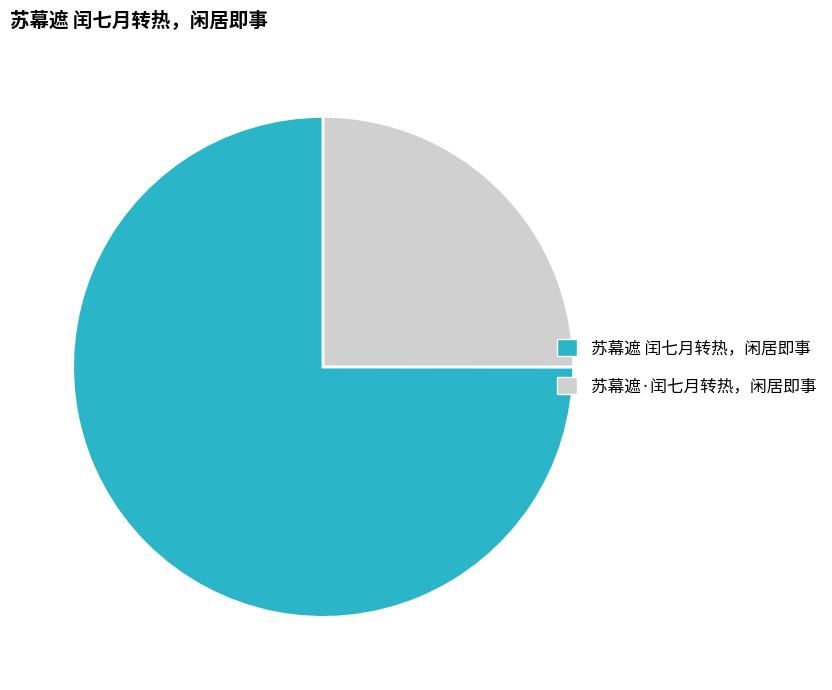

Approximately how many times larger is the value at 苏幕遮·闰七月转热，闲居即事 compared to 苏幕遮 闰七月转热，闲居即事?

0.3